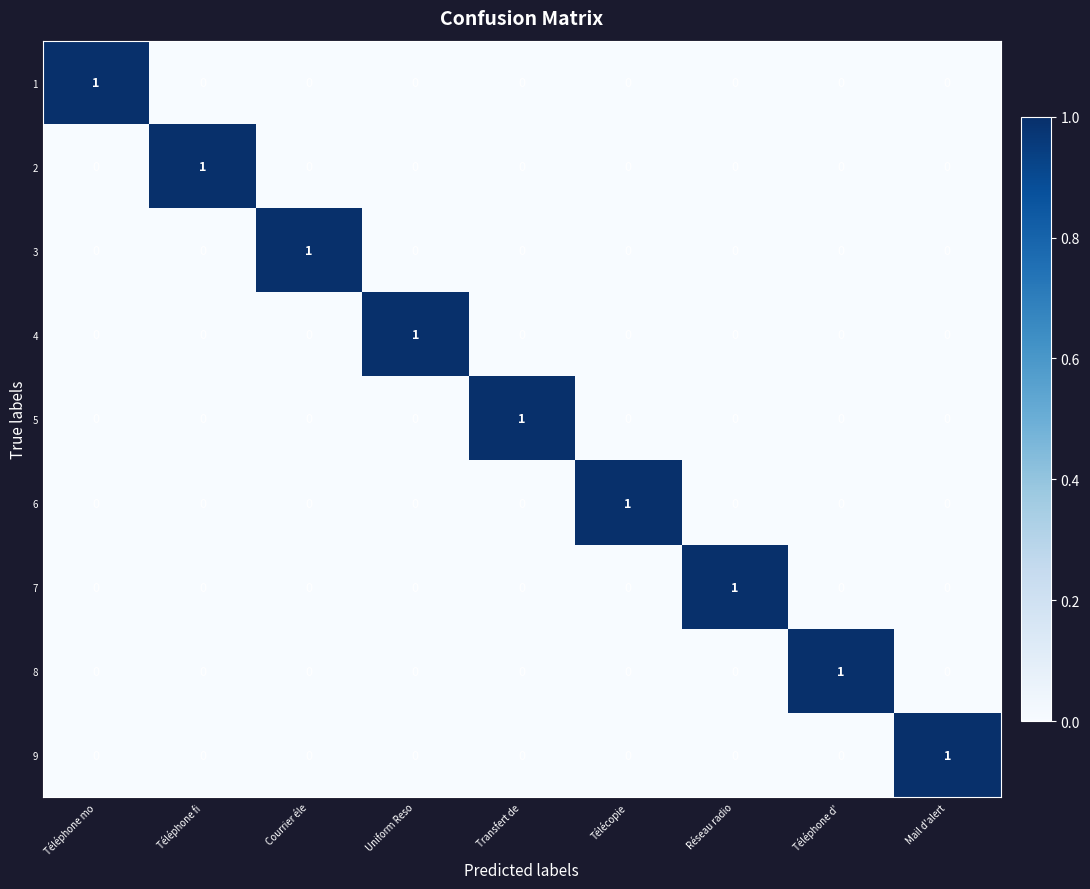

Is it true that 2 equals 0 at Téléphone mo?

True